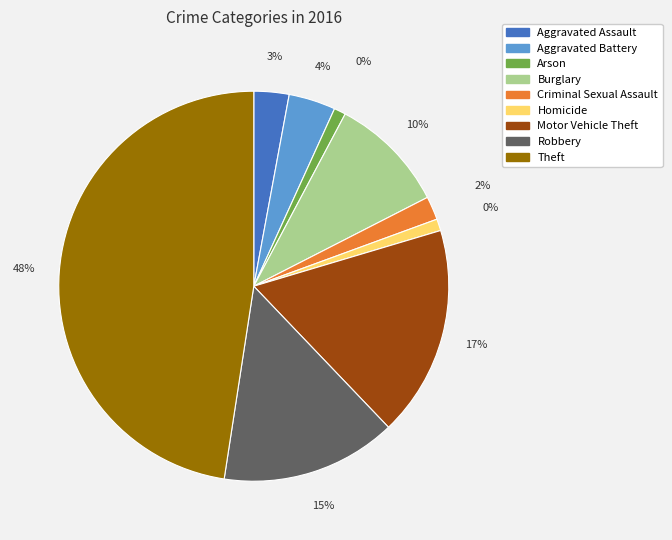

Is Burglary the majority of the pie?

No